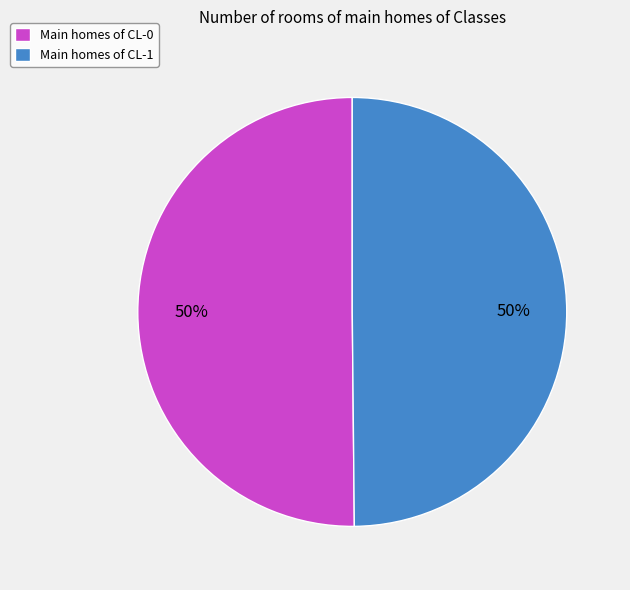

Is the sum of Main homes of CL-0 and Main homes of CL-1 greater than half?

Yes